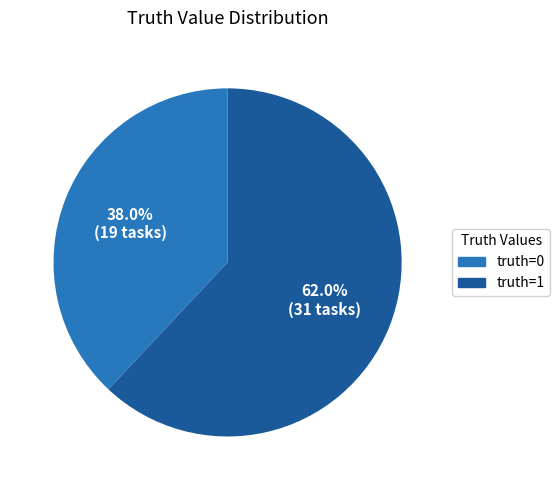

Which has a higher value, truth=1 or truth=0?

truth=1